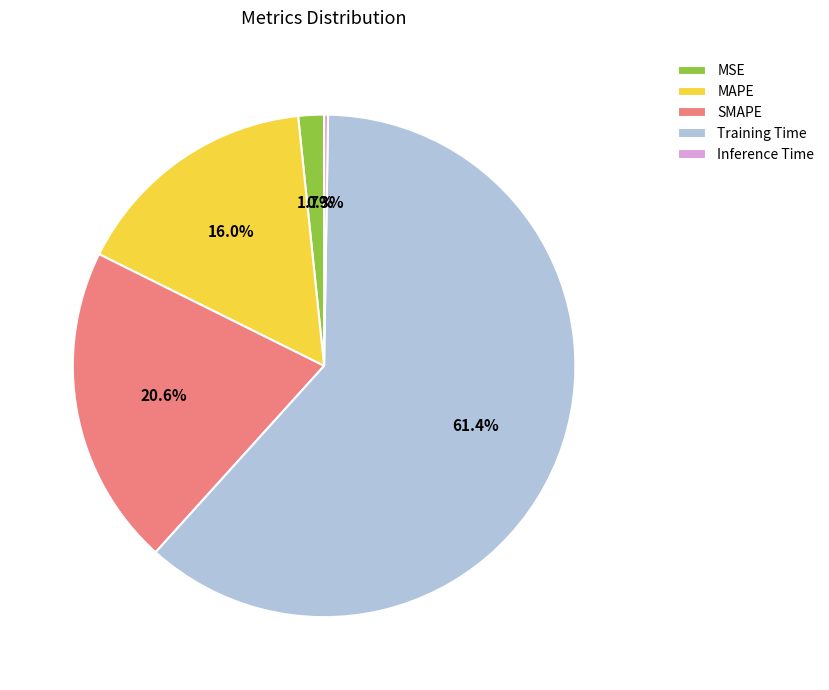

Approximately how many times larger is the value at SMAPE compared to Training Time?

0.3